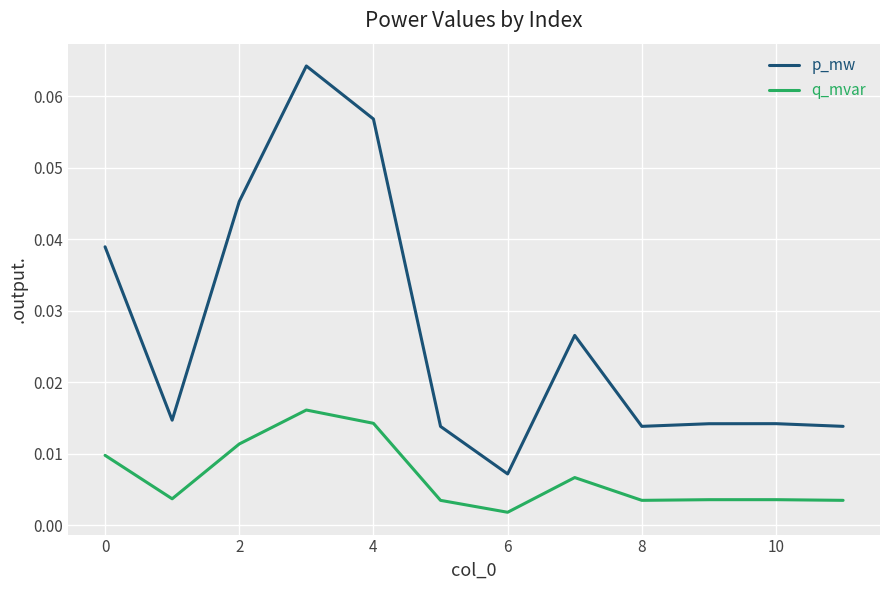

Which series has the largest total across all categories?

p_mw